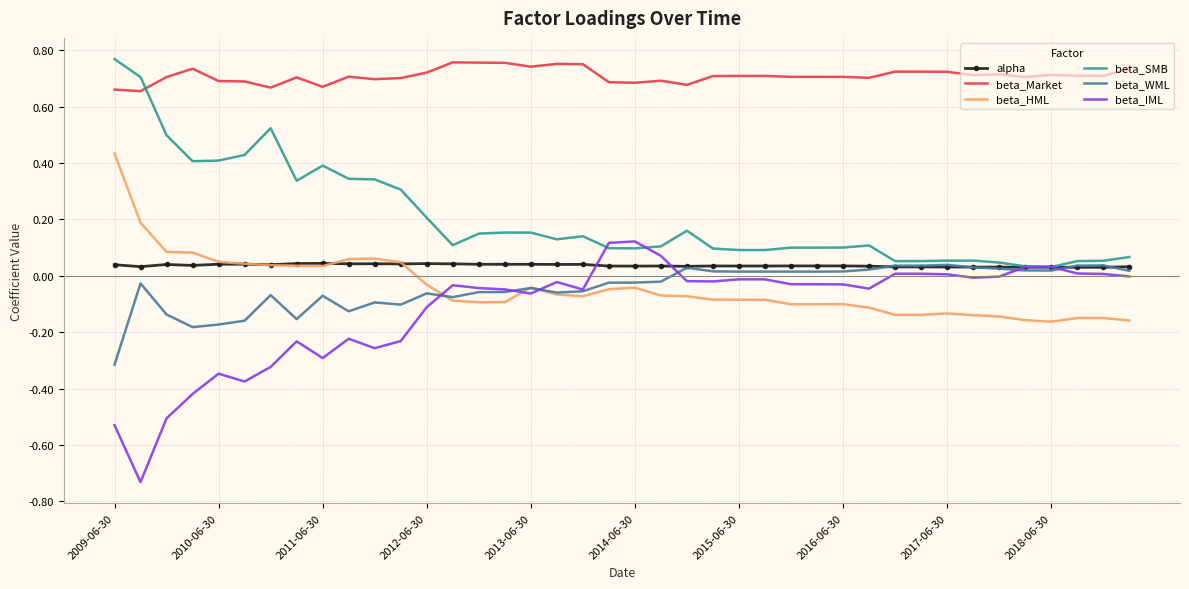

Which series has the largest total across all categories?

beta_Market